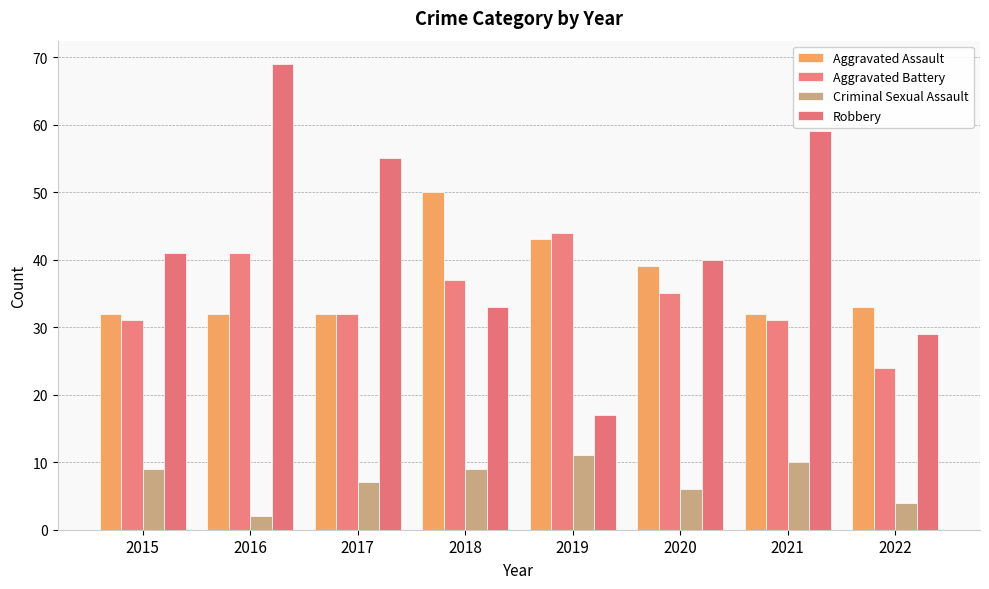

At which category is the sum across all series the highest?

2016